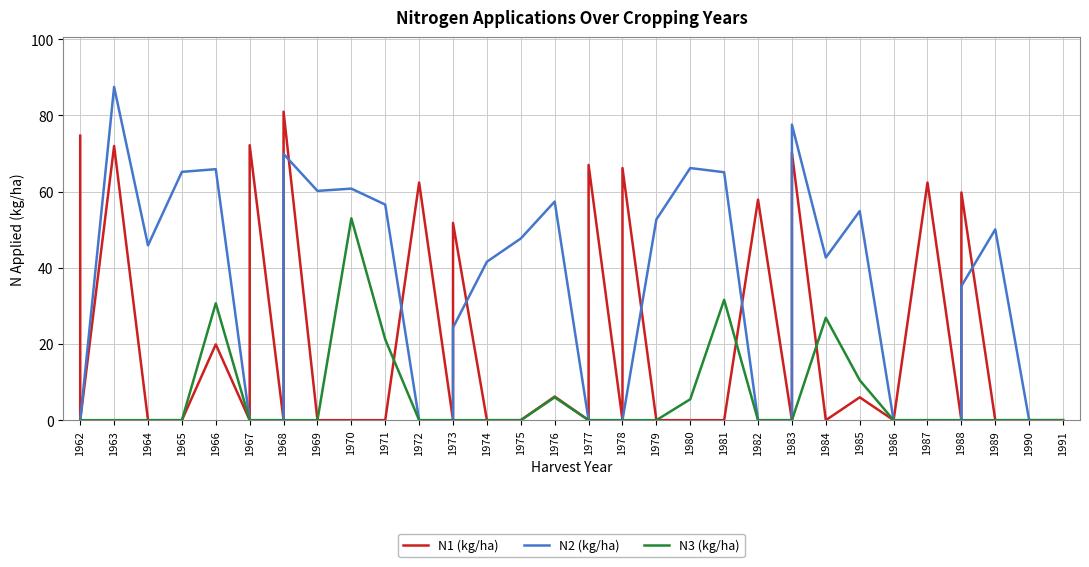

How many values in the N1 (kg/ha) series exceed 0?

15